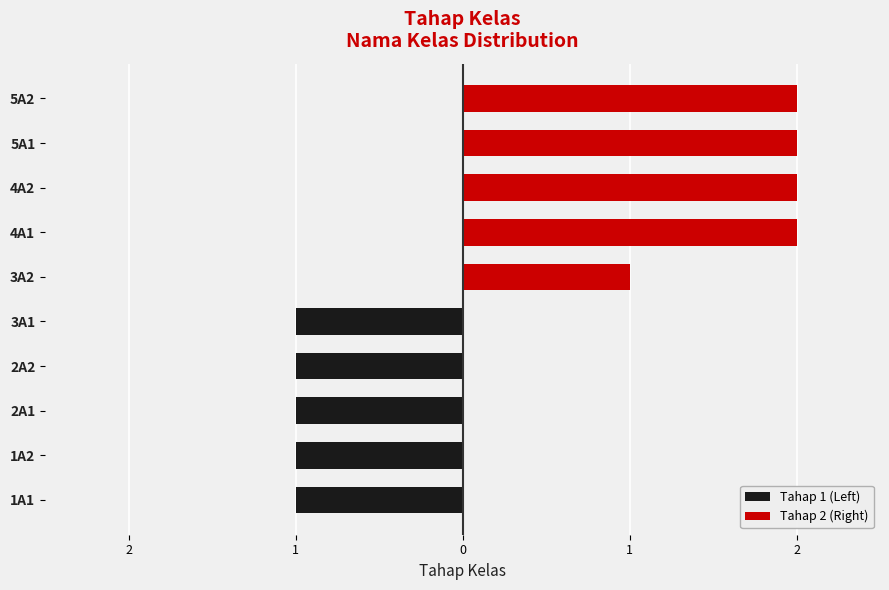

Between 4A1 and 4A2, which series saw the biggest shift?

Tahap 1 (Left)